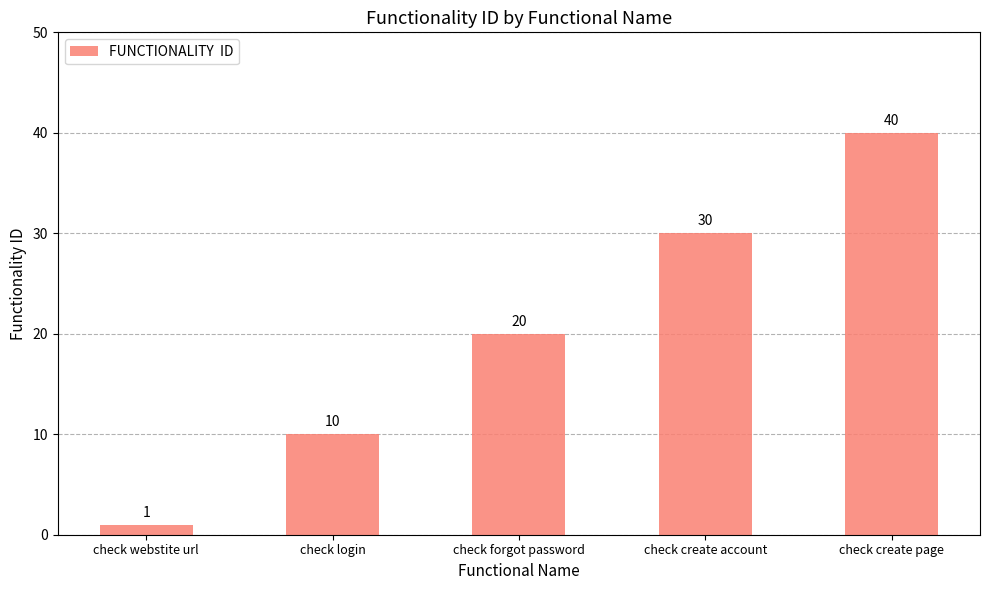

What is the label of the 5th bar from the right?

check webstite url